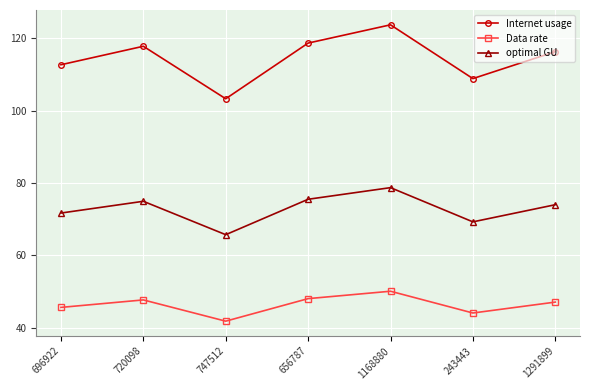

Rank the series at 1291899 from lowest to highest value.

Data rate, optimal GU, Internet usage